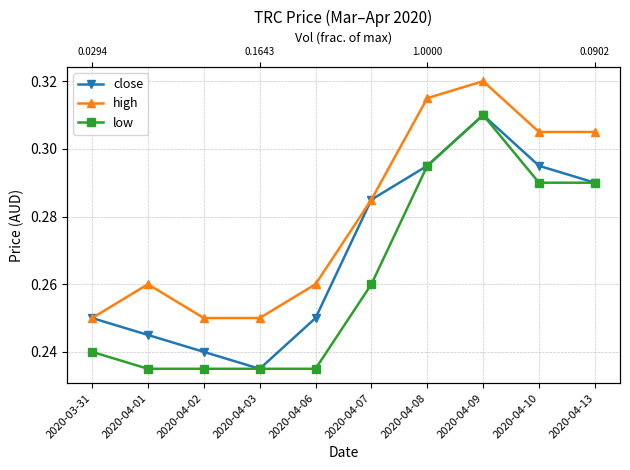

Reading left to right, extract all data points from this chart.

close: 2020-03-31=0.2	2020-04-01=0.2	2020-04-02=0.2	2020-04-03=0.2	2020-04-06=0.2	2020-04-07=0.3	2020-04-08=0.3	2020-04-09=0.3	2020-04-10=0.3	2020-04-13=0.3
high: 2020-03-31=0.2	2020-04-01=0.3	2020-04-02=0.2	2020-04-03=0.2	2020-04-06=0.3	2020-04-07=0.3	2020-04-08=0.3	2020-04-09=0.3	2020-04-10=0.3	2020-04-13=0.3
low: 2020-03-31=0.2	2020-04-01=0.2	2020-04-02=0.2	2020-04-03=0.2	2020-04-06=0.2	2020-04-07=0.3	2020-04-08=0.3	2020-04-09=0.3	2020-04-10=0.3	2020-04-13=0.3